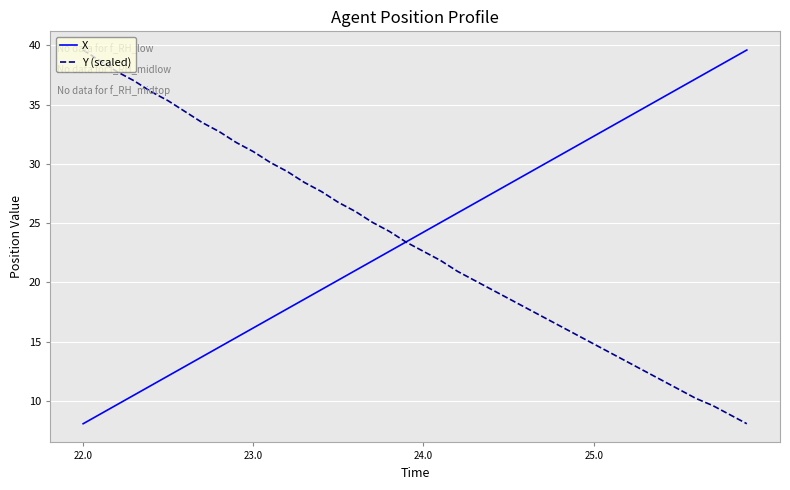

Is this an area chart (filled region under the line)?

No